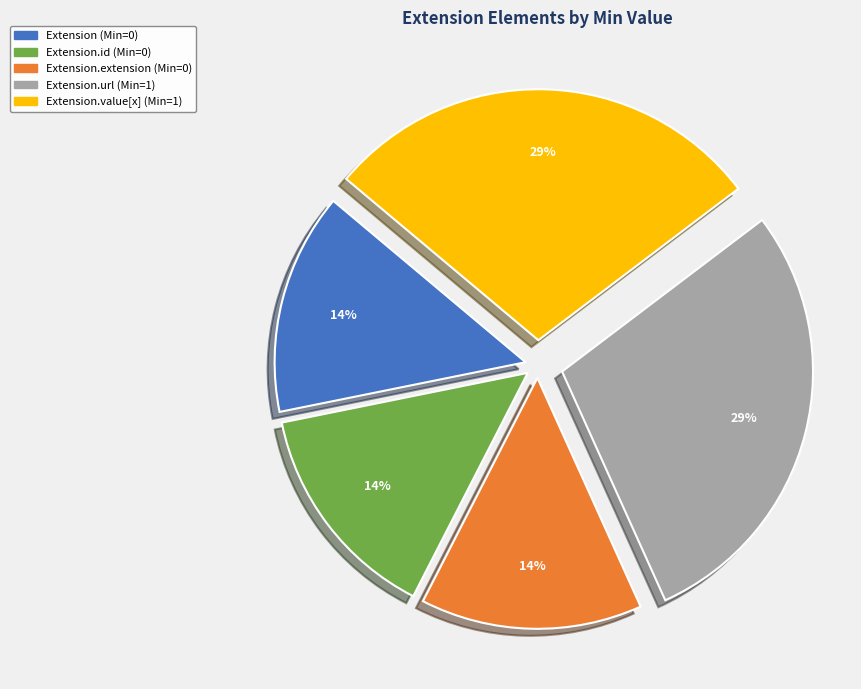

Does any single category account for the majority?

No